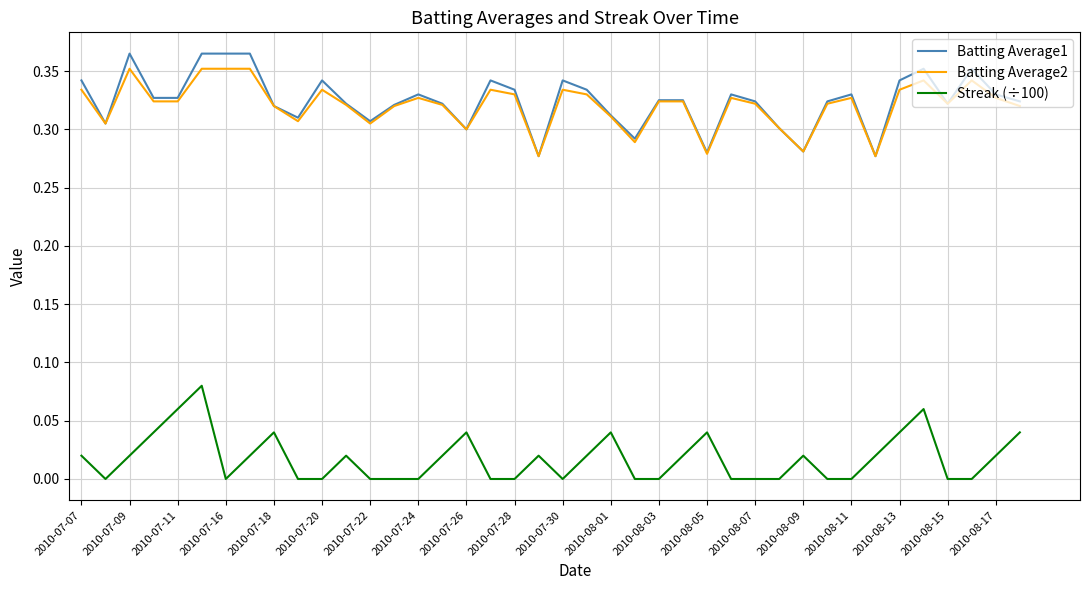

Which series has the widest spread of values?

Batting Average1